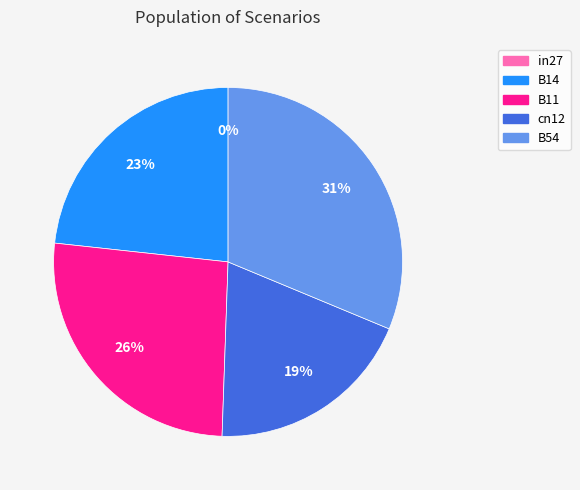

Rank the categories by value from highest to lowest.

B54, B11, B14, cn12, in27